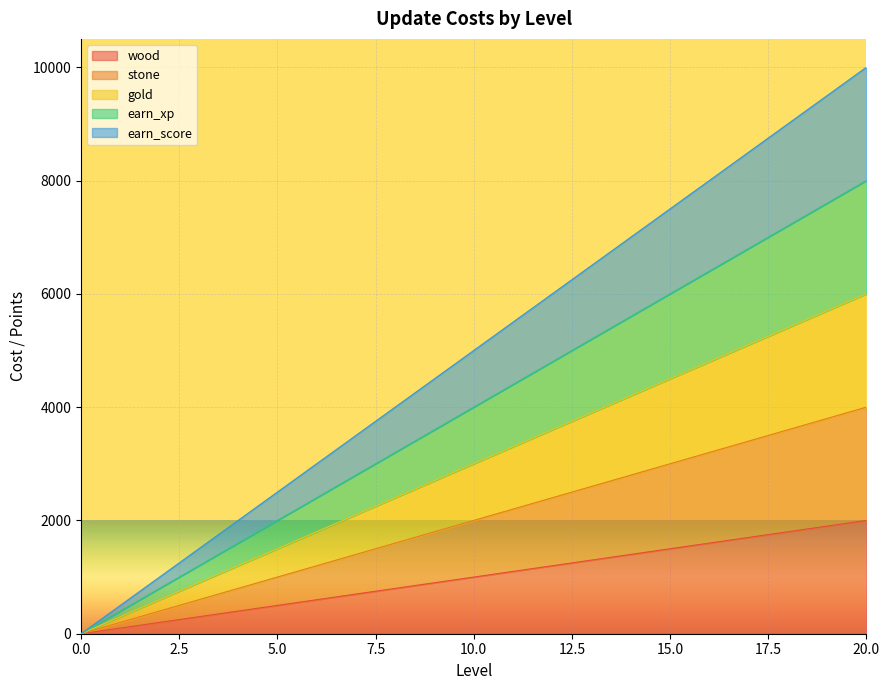

Count the number of data series in this chart.

5